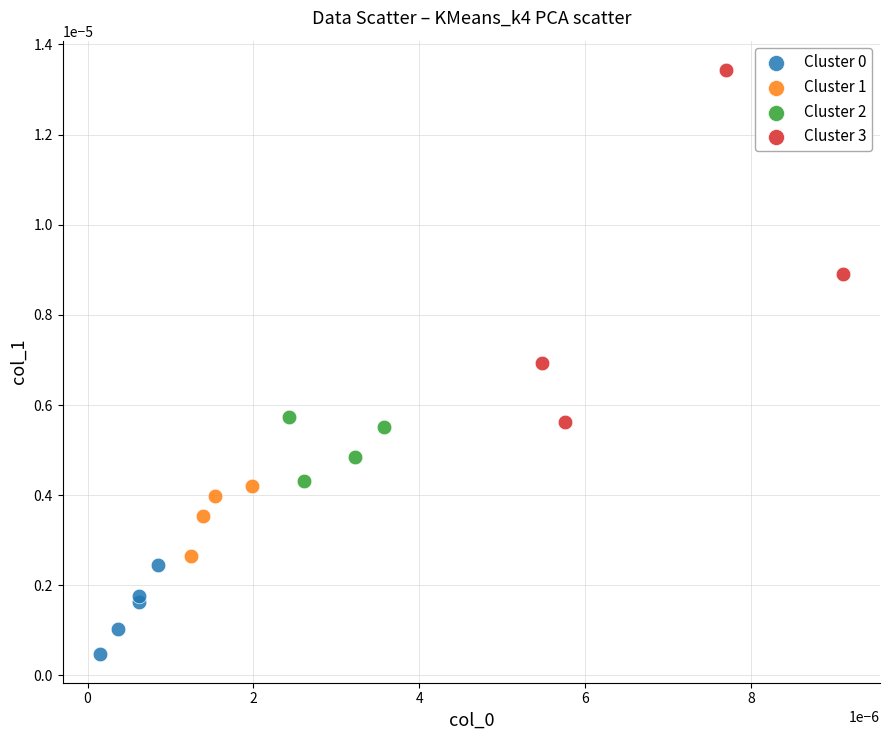

Which series reaches the maximum Y coordinate?

Cluster 3